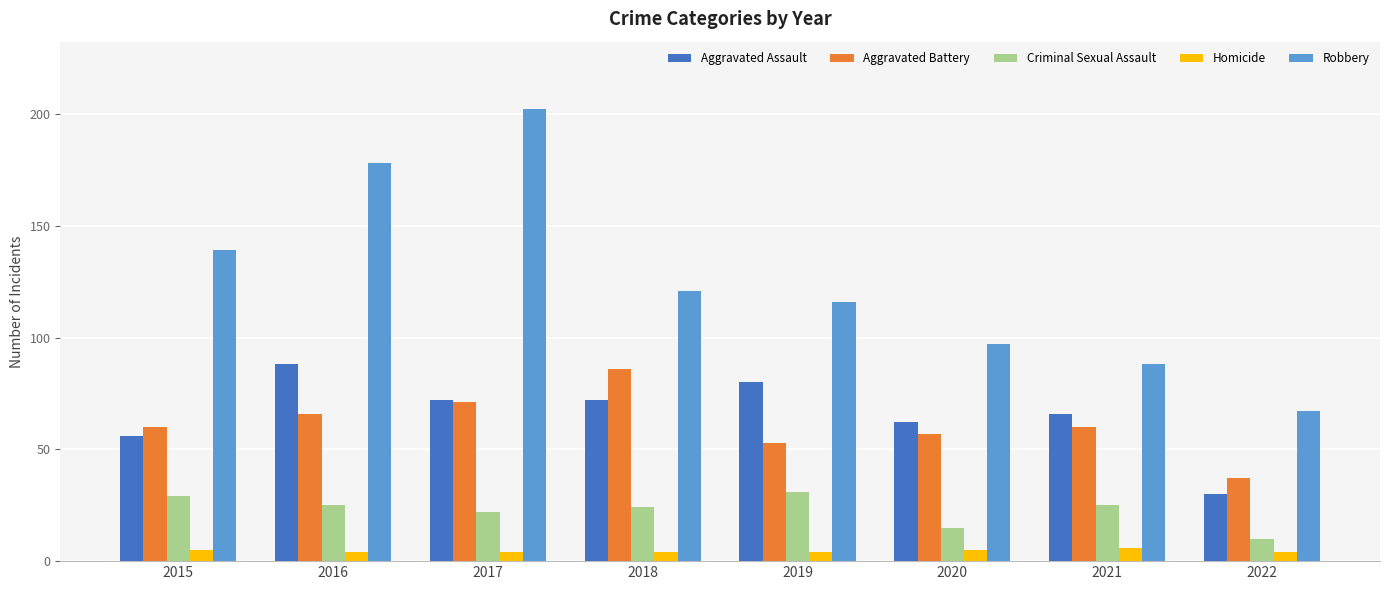

At which category is the sum across all series the highest?

2017